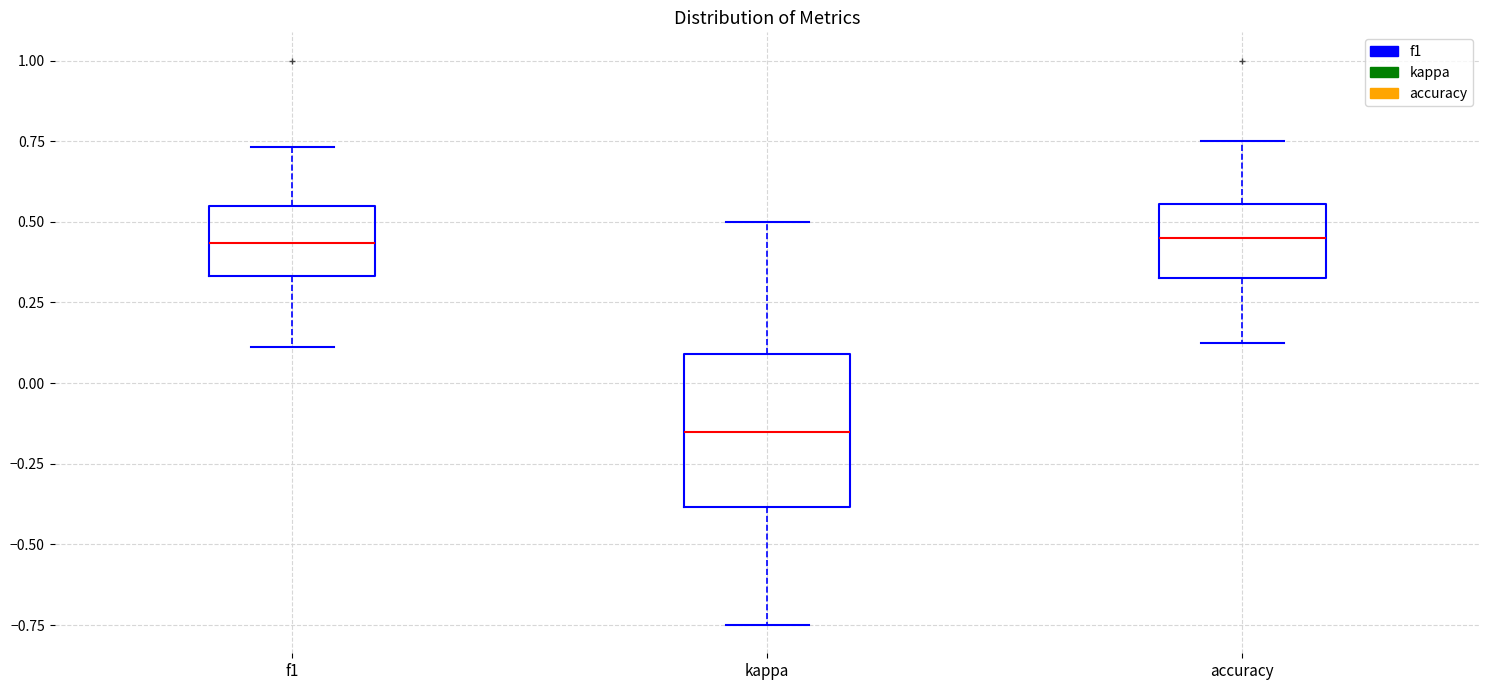

Which box is the tallest, from its lower edge to its upper edge?

kappa